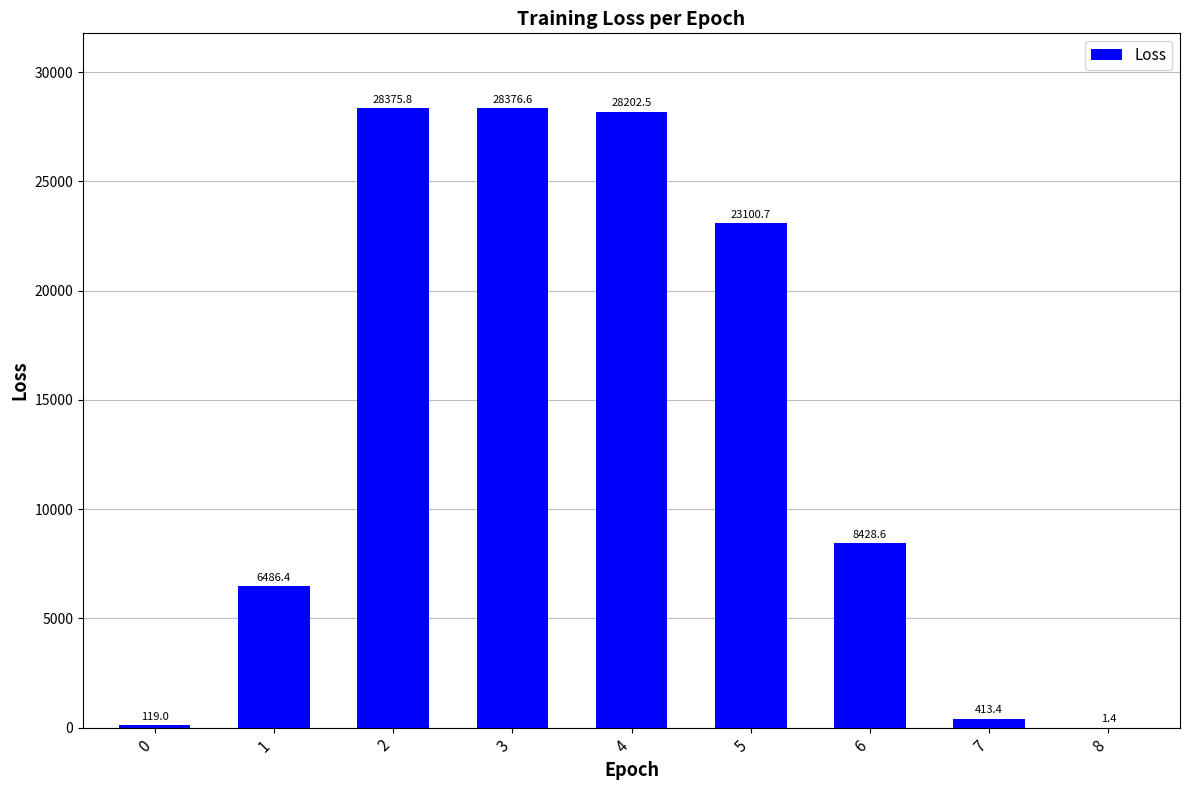

Count the number of values greater than 8428.

5